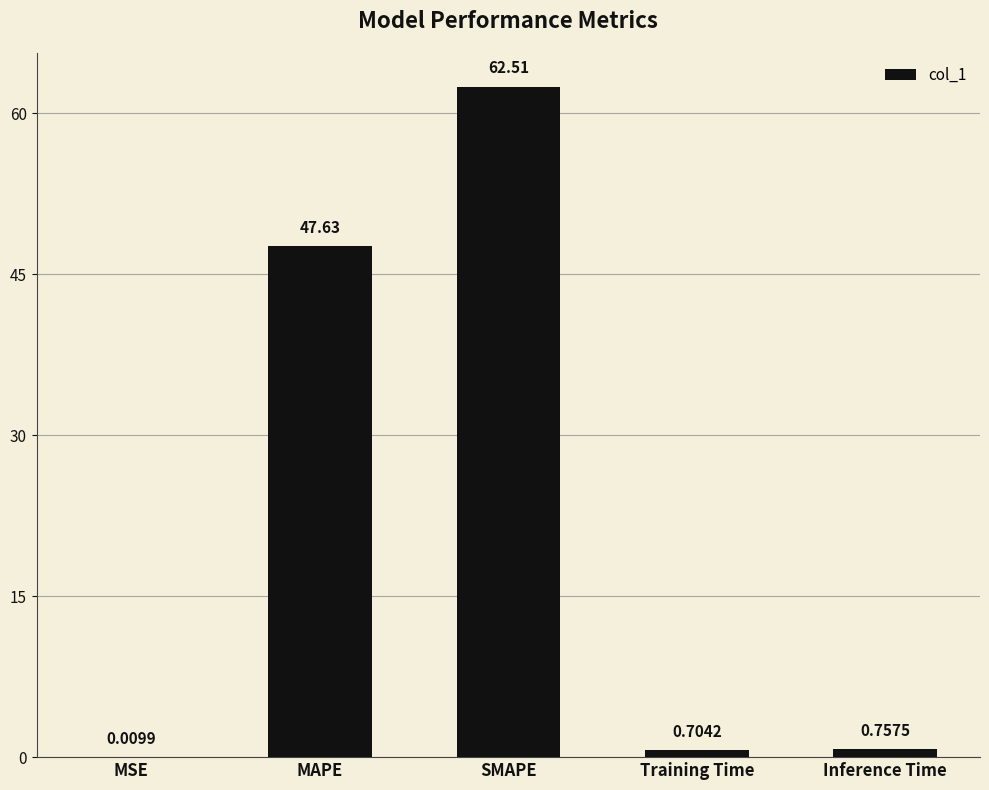

What is the approximate value at MAPE?

47.6